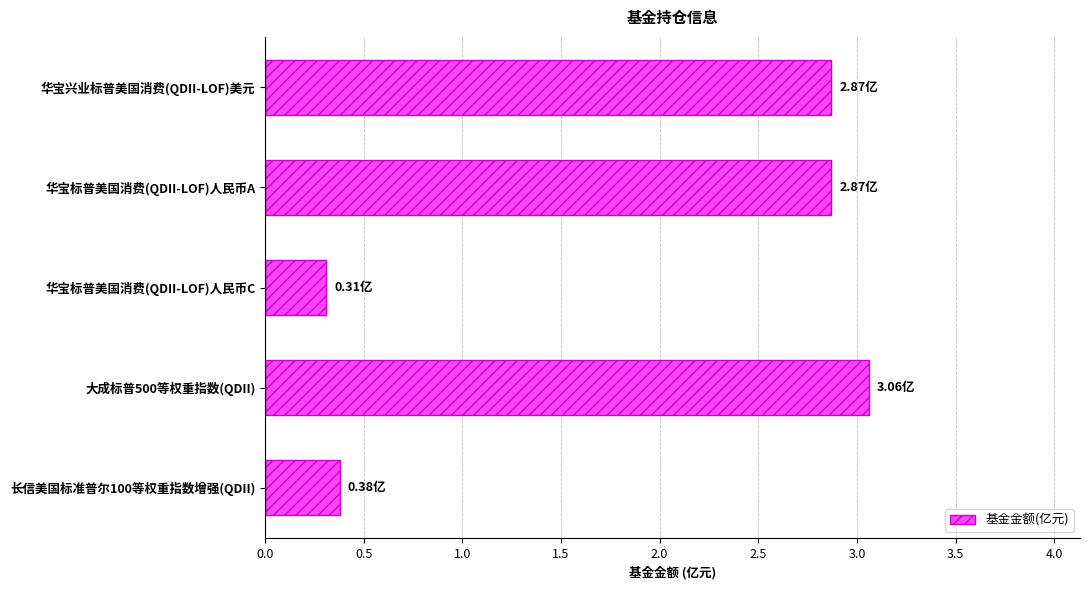

What is the maximum value shown in the chart?

3.1